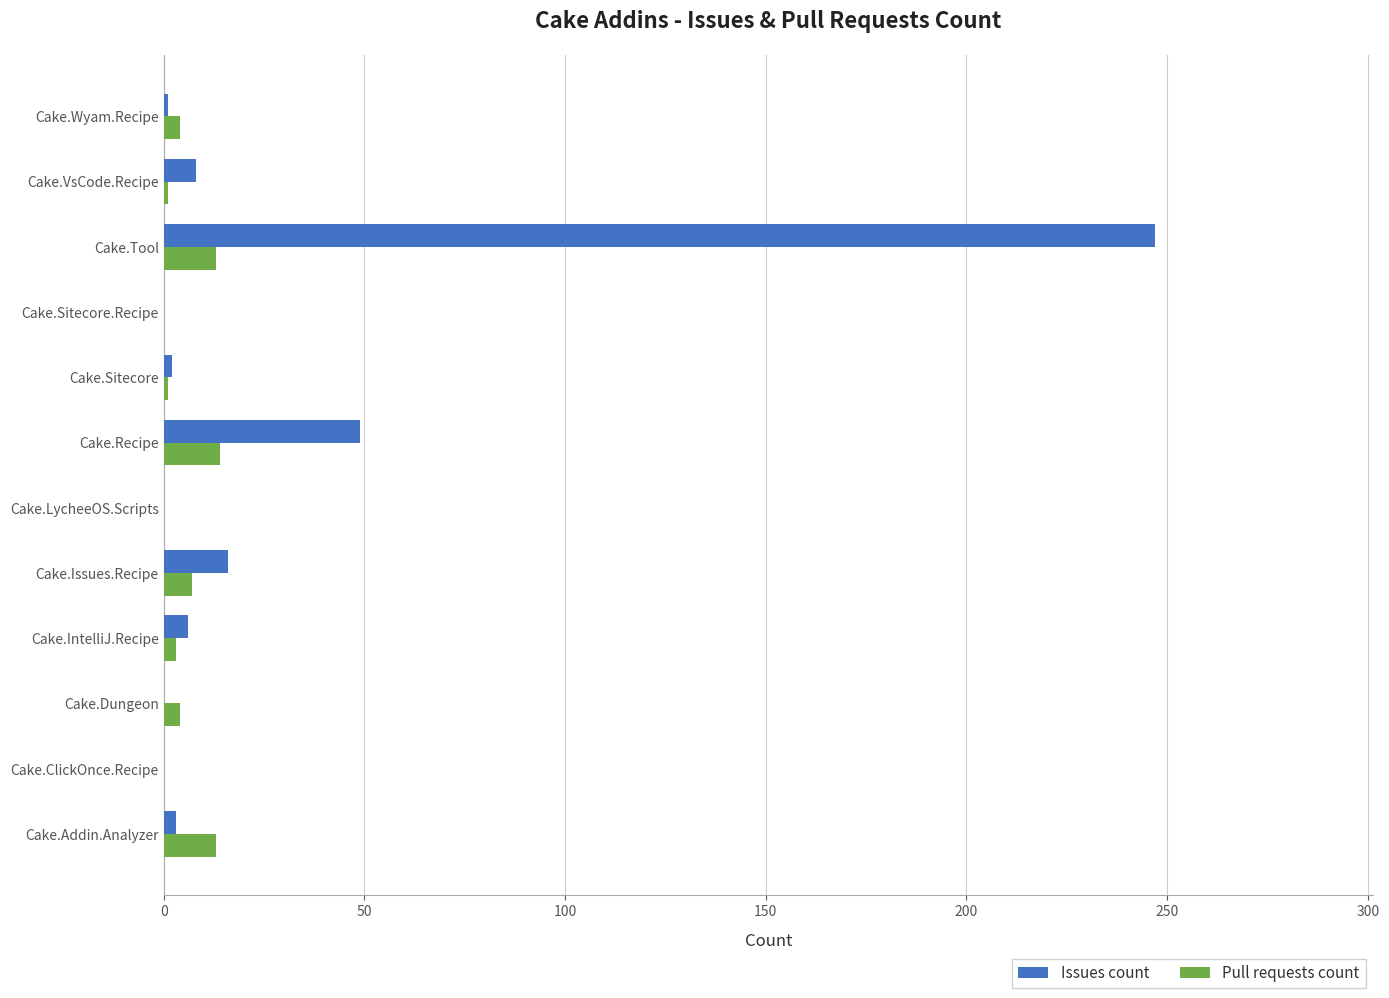

What is the greatest value displayed?

247